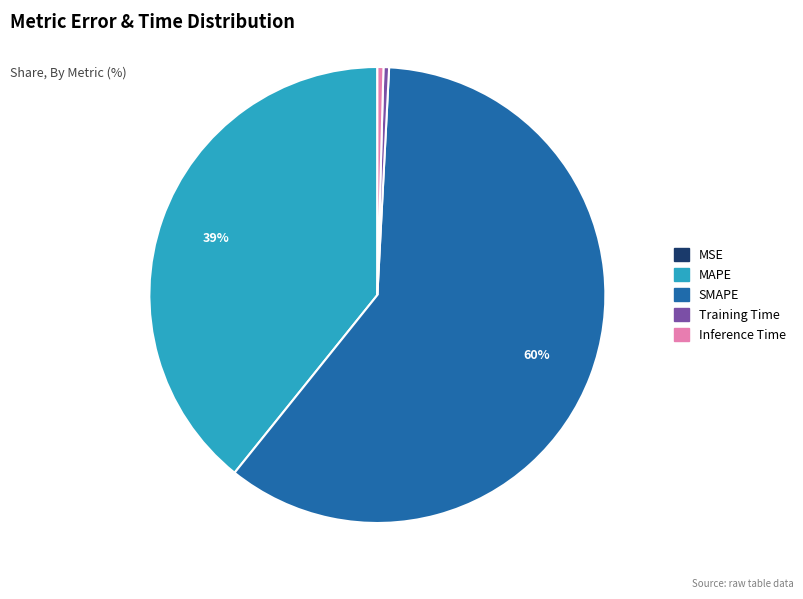

To the nearest percent, what is the difference between the MAPE and Inference Time slice percentages?

39%